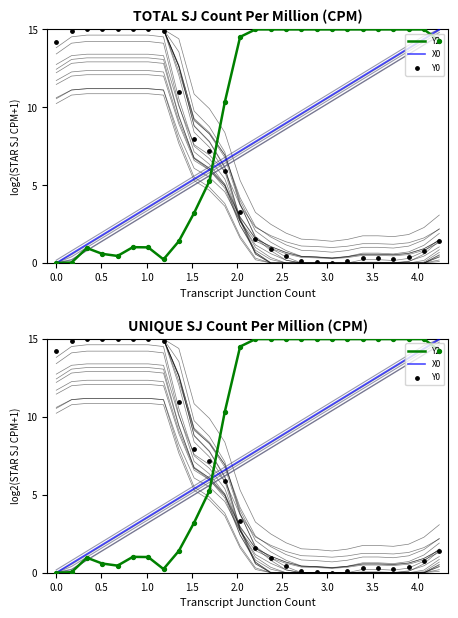

Which series contains the highest Y value?

Y2